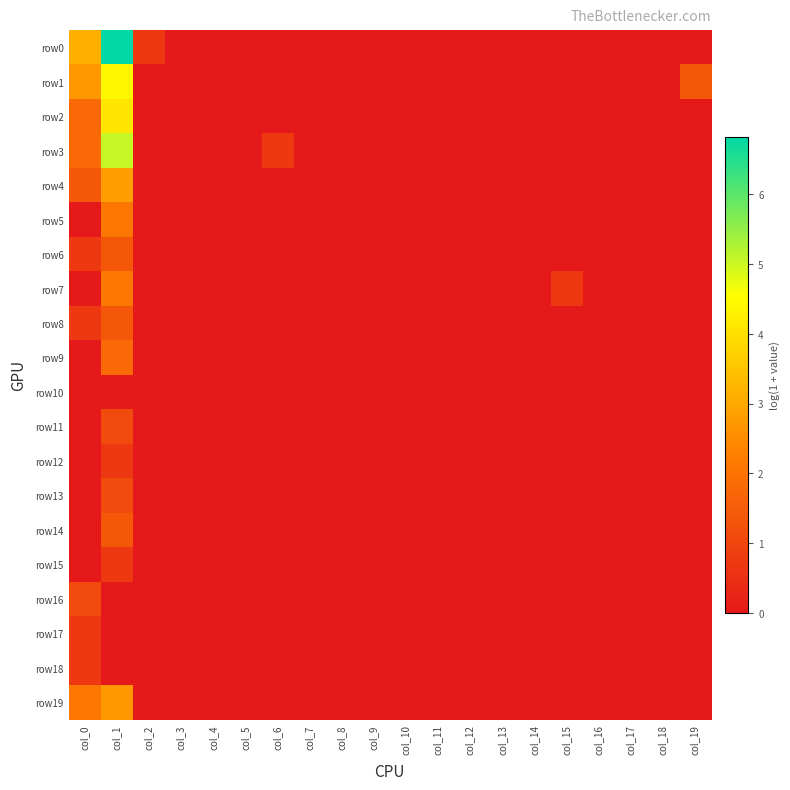

Rank the series by their maximum value, from highest to lowest.

row0, row3, row1, row2, row4, row19, row5, row7, row9, row6, row8, row14, row11, row13, row16, row12, row15, row17, row18, row10